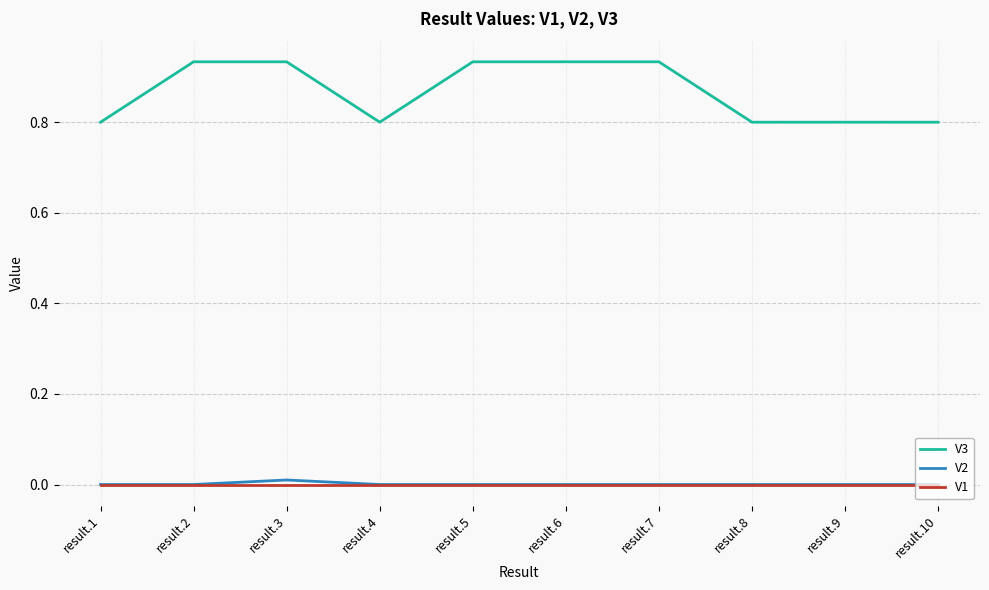

True or false: V1 and V3 cross at least once.

False